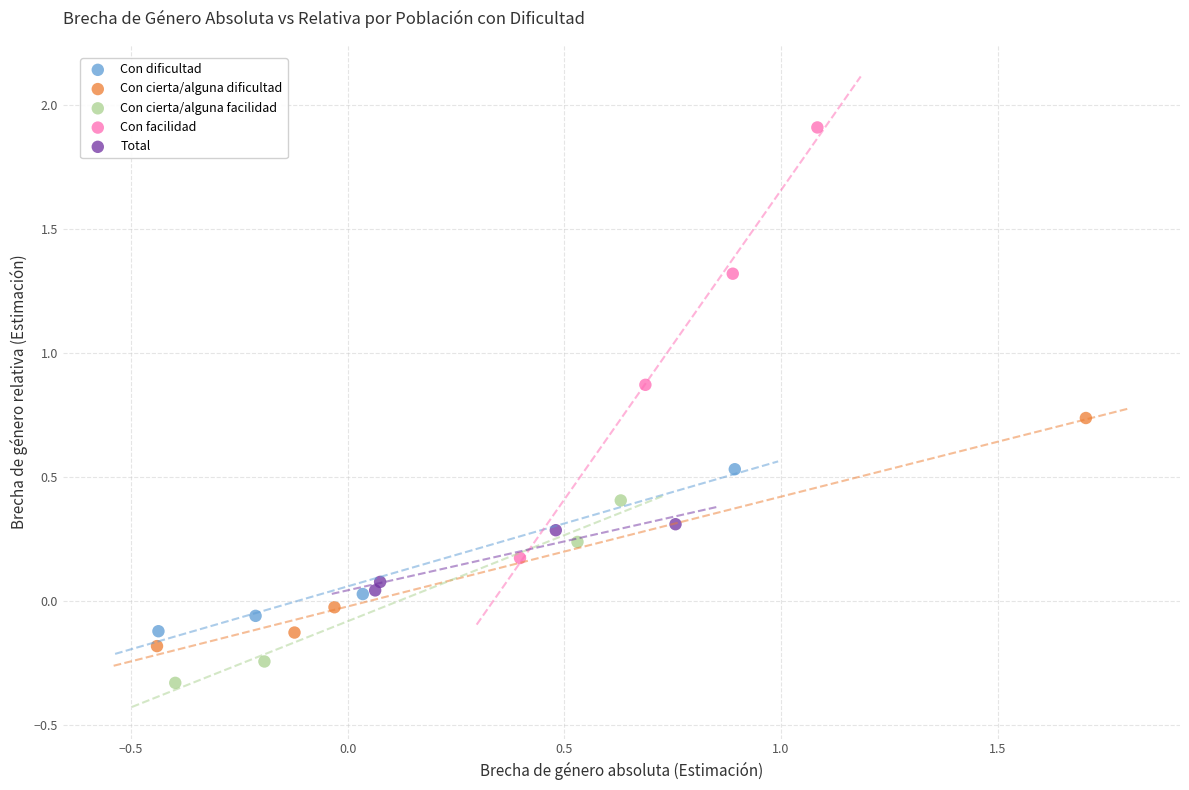

Which series has the widest spread of Y values?

Con facilidad